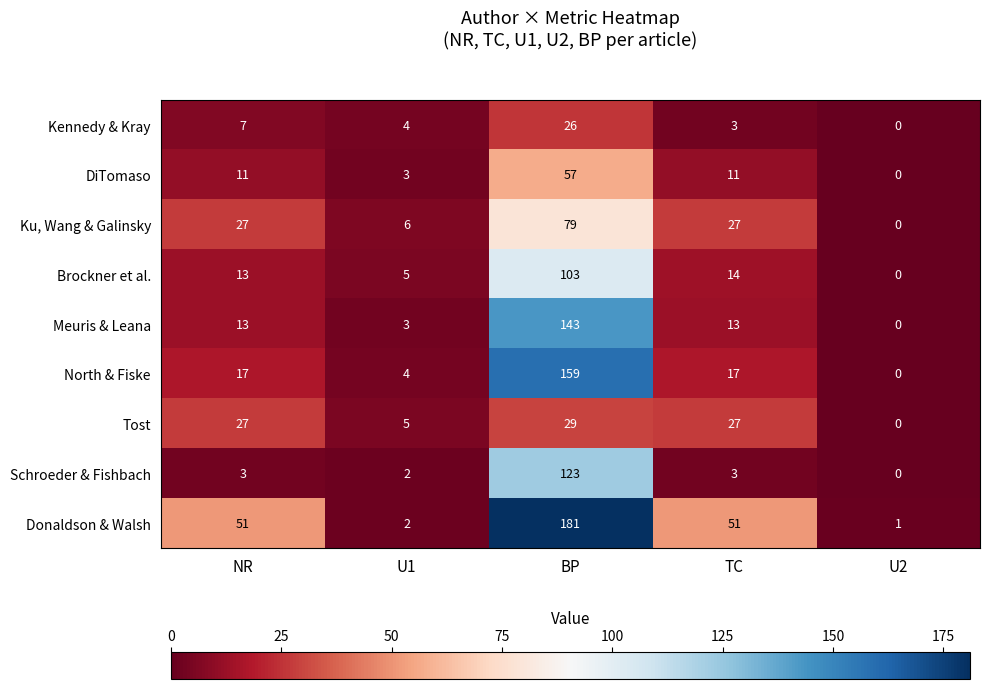

At how many categories does at least one series exceed 20?

3